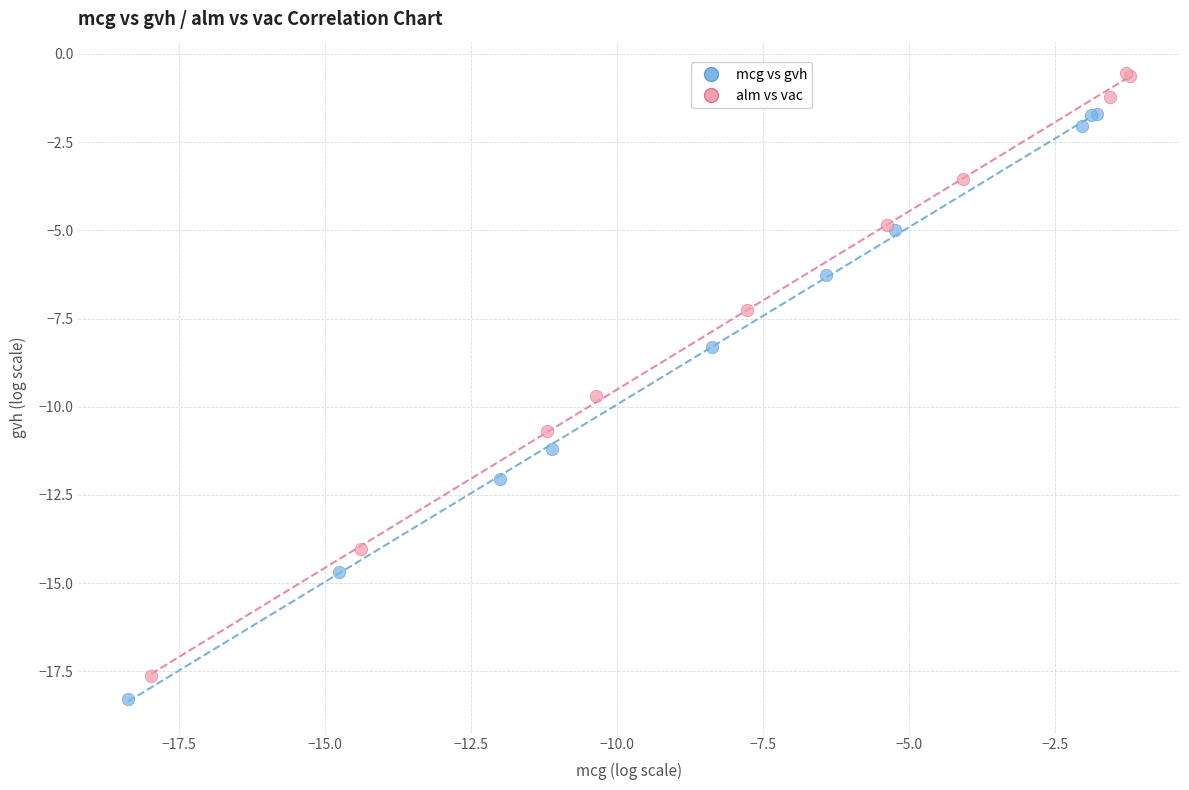

Which series has the largest Y range (max minus min)?

alm vs vac